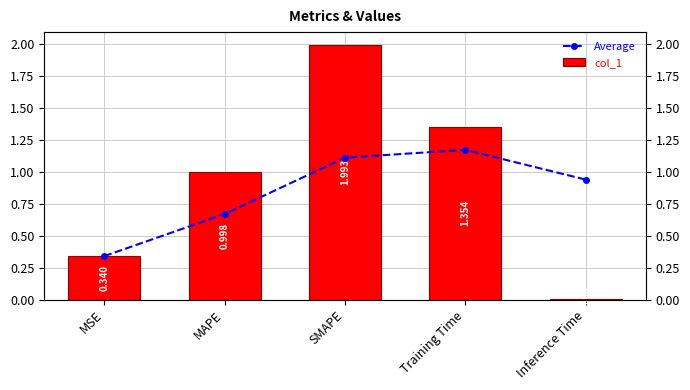

Rank the series by their average value, from highest to lowest.

col_1, Average